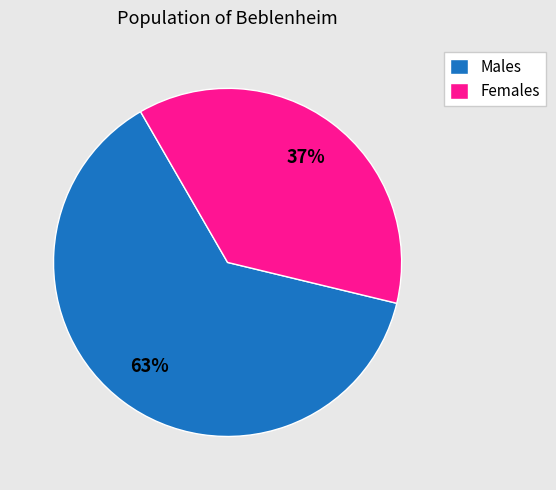

The Females slice represents 37% of the pie. True or false?

True